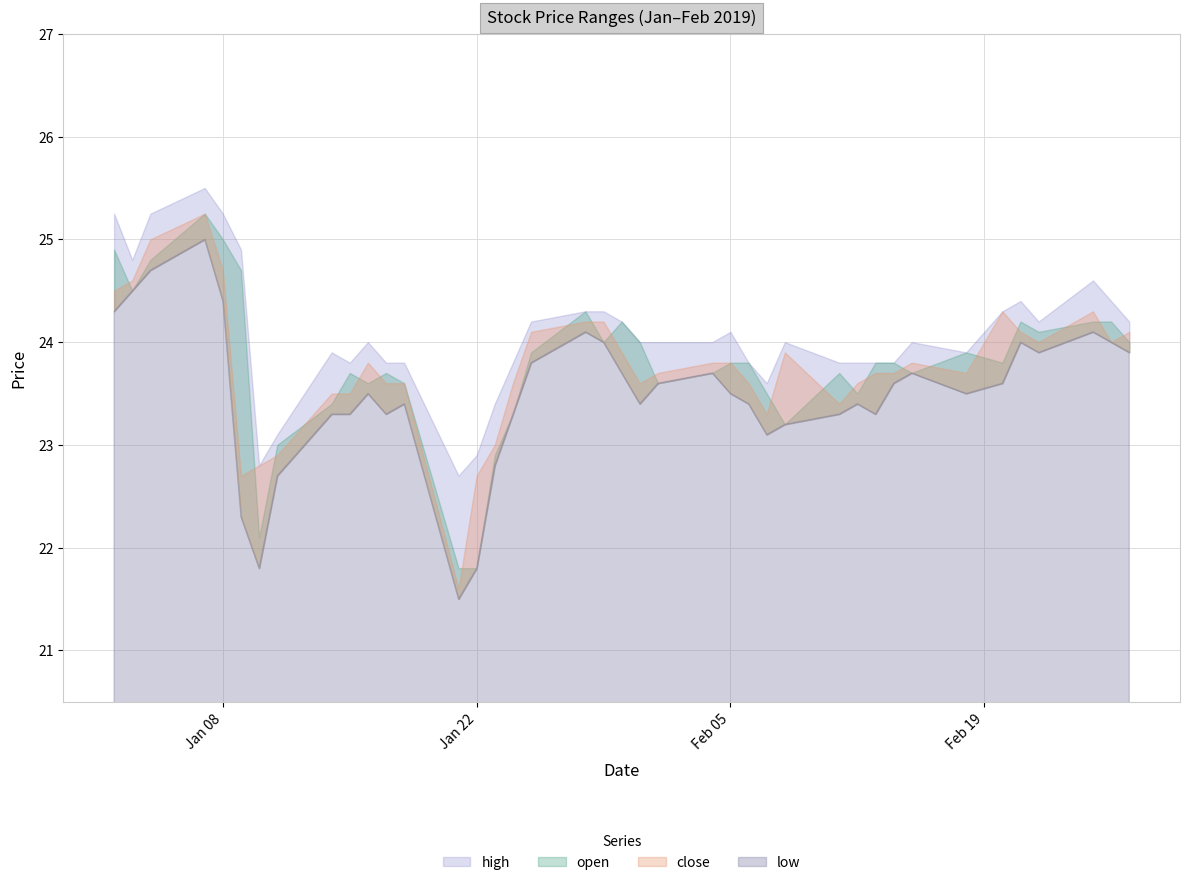

Between 12 and 22, which series saw the biggest shift?

high